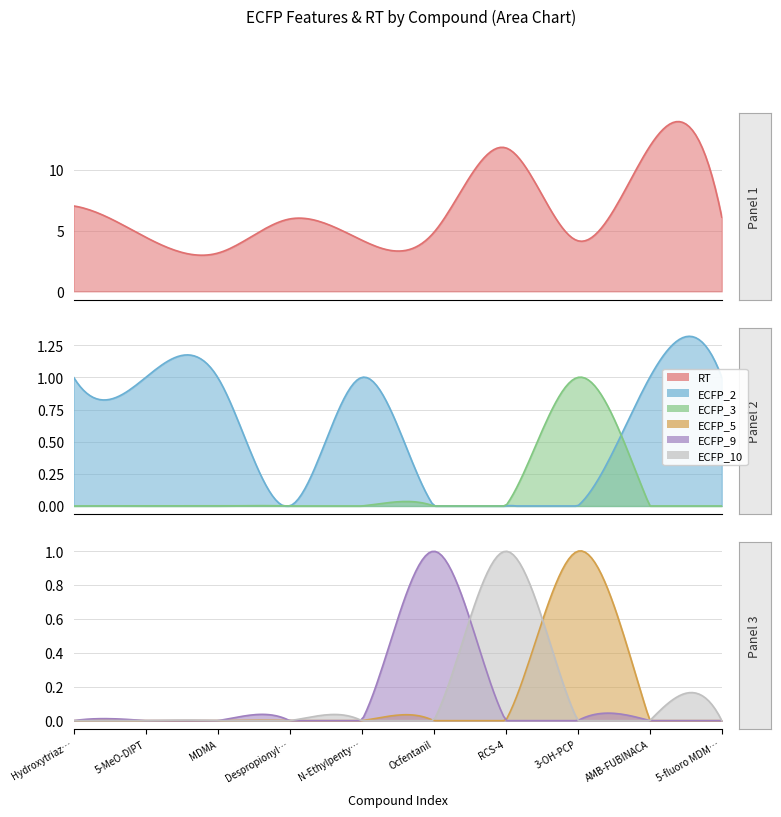

Reading left to right, list all the values displayed in this chart.

RT: RT=7.0	ECFP_2=4.5	ECFP_3=3.1	ECFP_5=6.0	ECFP_9=4.2	ECFP_10=4.8	6=11.8	7=4.2	8=11.9	9=6.1
ECFP_2: RT=1.0	ECFP_2=1.0	ECFP_3=1.0	ECFP_5=0.0	ECFP_9=1.0	ECFP_10=0.0	6=0.0	7=0.0	8=1.0	9=1.0
ECFP_3: RT=0.0	ECFP_2=0.0	ECFP_3=0.0	ECFP_5=0.0	ECFP_9=0.0	ECFP_10=0.0	6=0.0	7=1.0	8=0.0	9=0.0
ECFP_5: RT=0.0	ECFP_2=0.0	ECFP_3=0.0	ECFP_5=0.0	ECFP_9=0.0	ECFP_10=0.0	6=0.0	7=1.0	8=0.0	9=0.0
ECFP_9: RT=0.0	ECFP_2=0.0	ECFP_3=0.0	ECFP_5=0.0	ECFP_9=0.0	ECFP_10=1.0	6=0.0	7=0.0	8=0.0	9=0.0
ECFP_10: RT=0.0	ECFP_2=0.0	ECFP_3=0.0	ECFP_5=0.0	ECFP_9=0.0	ECFP_10=0.0	6=1.0	7=0.0	8=0.0	9=0.0